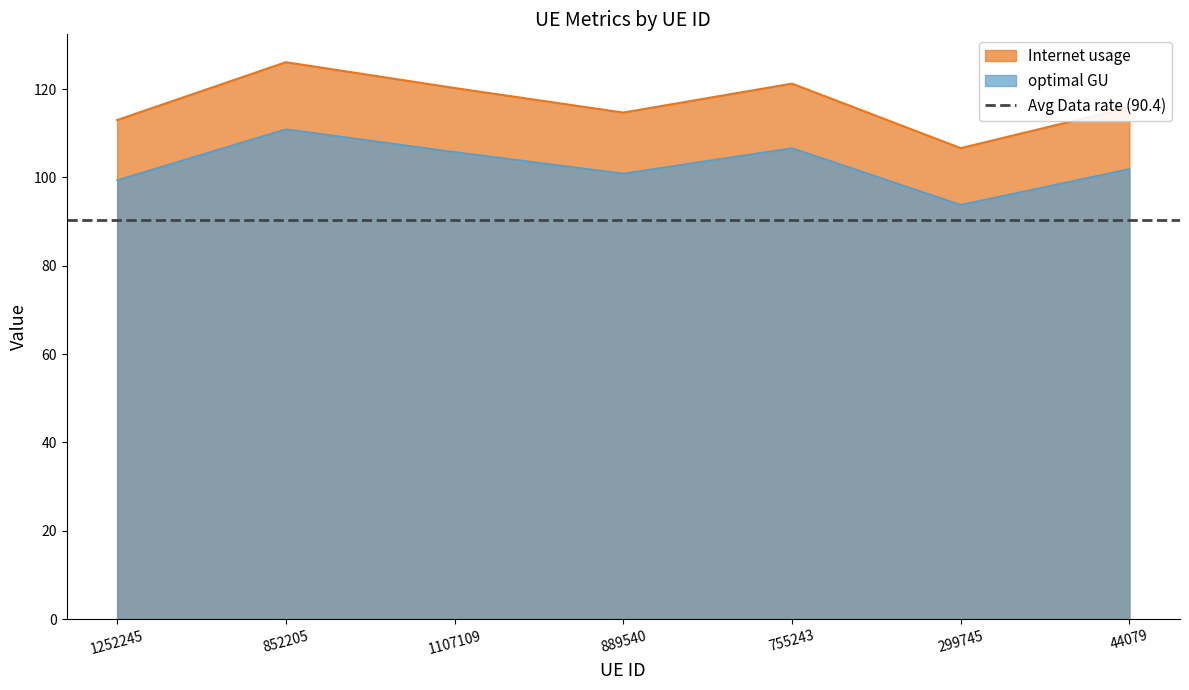

How many lines are shown in the chart?

2